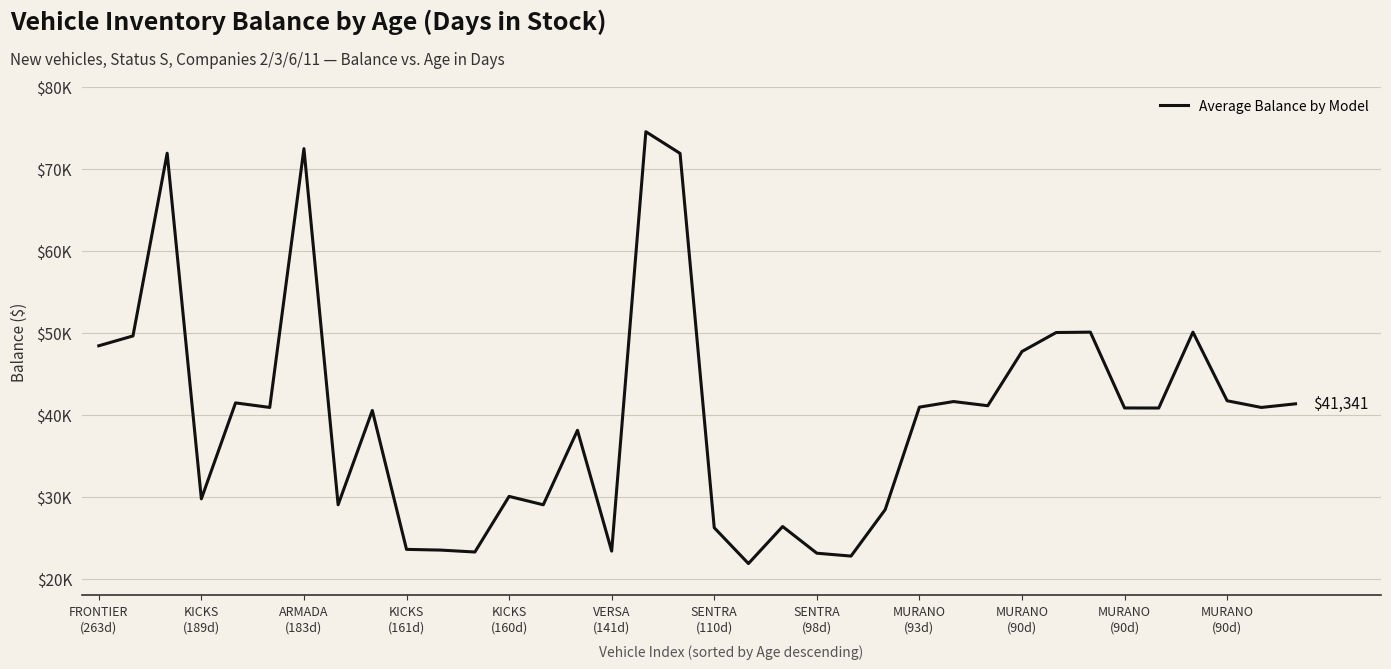

How many data points are less than 40899?

18